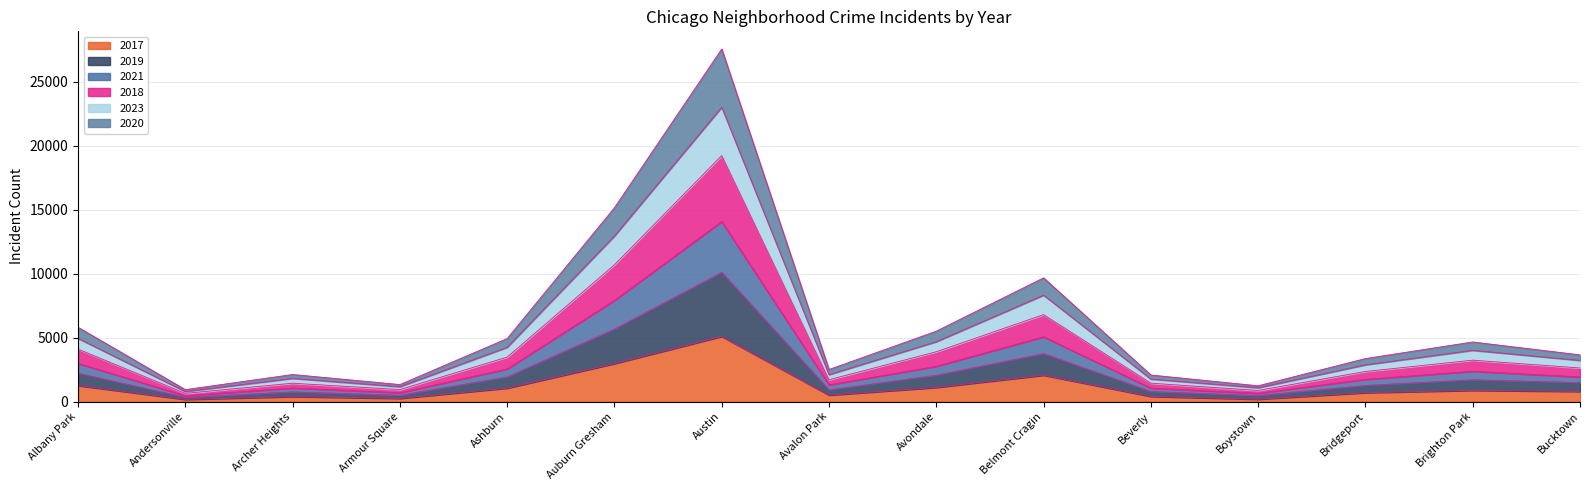

True or false: 2021 has a value of 5250 at Austin.

False